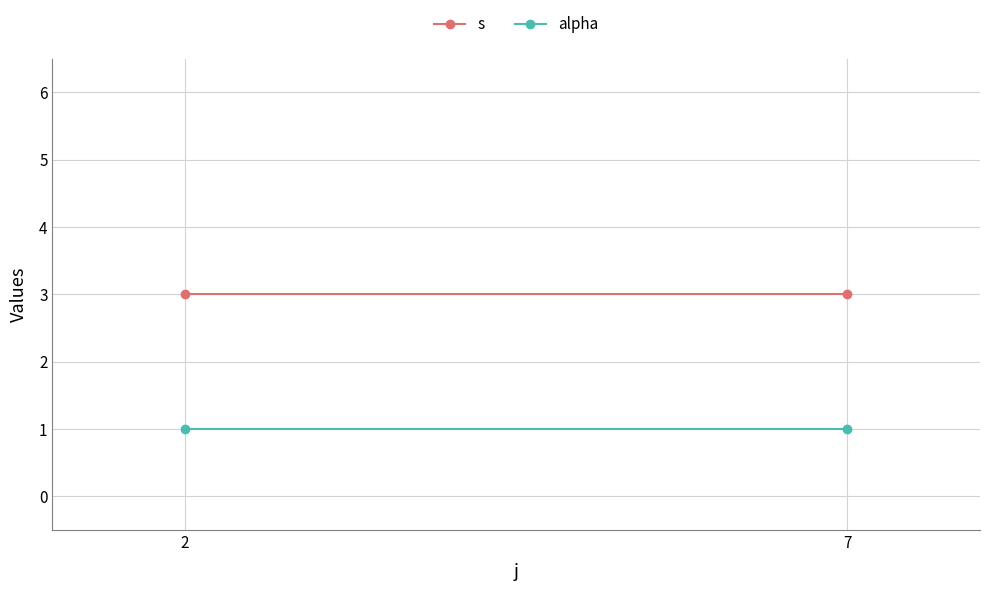

What is the average value of the alpha series?

1